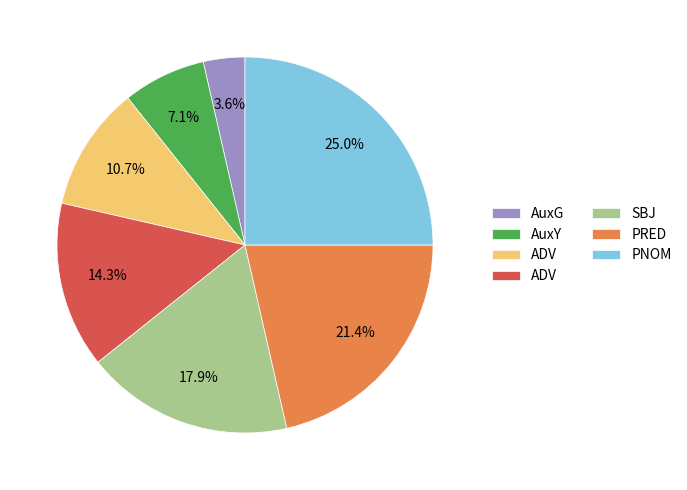

Is there a majority slice in this chart?

No